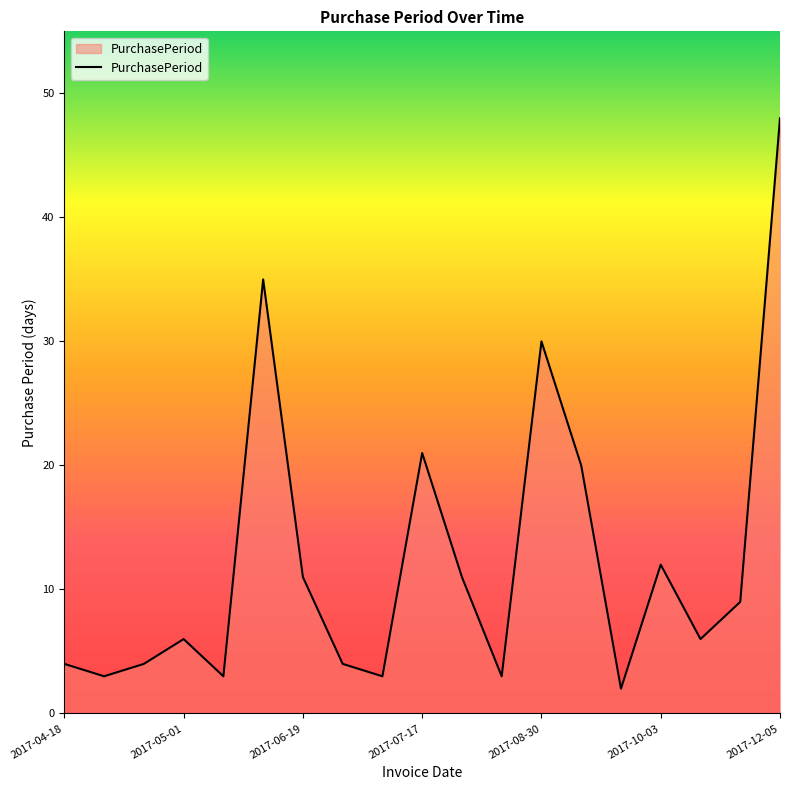

Does the chart display data point markers on the line(s)?

No